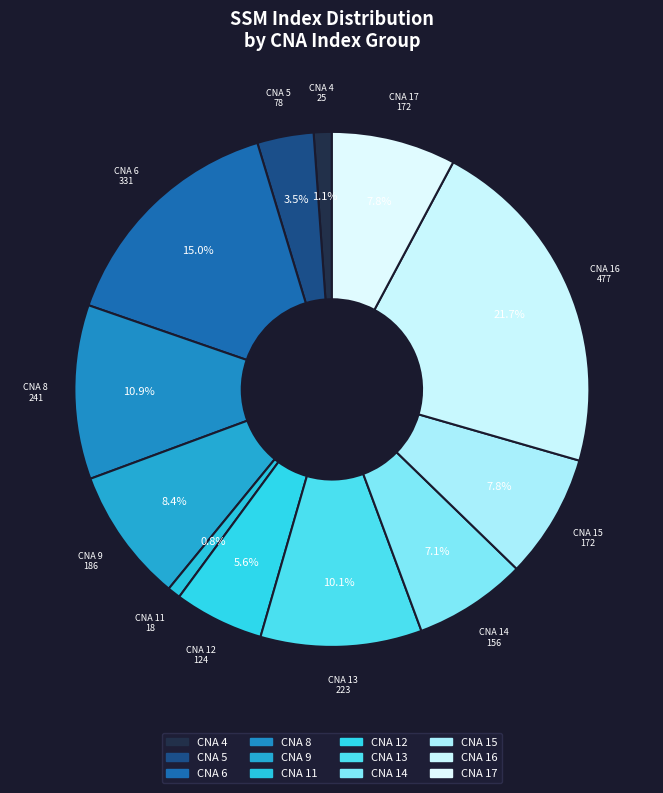

What is the total percentage of CNA 13 and CNA 14?

17.2%